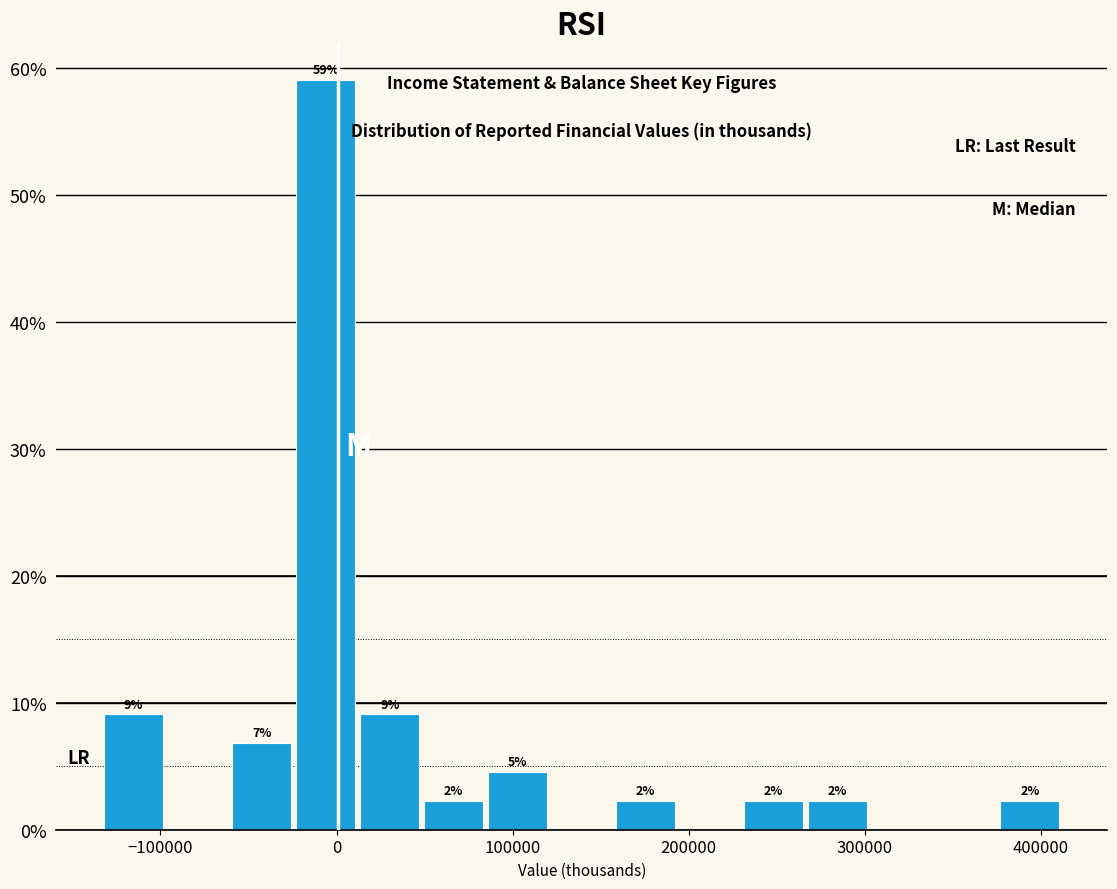

Around what value on the x-axis is the tallest bar? Give the approximate position of its centre, as read against the axis.

-10000